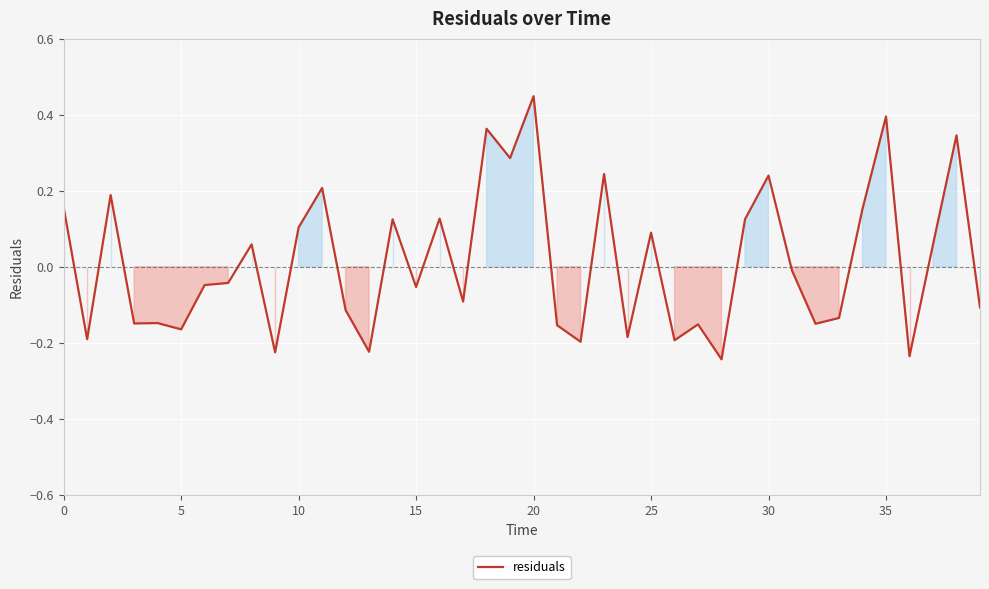

Is this an area chart (filled region under the line)?

Yes